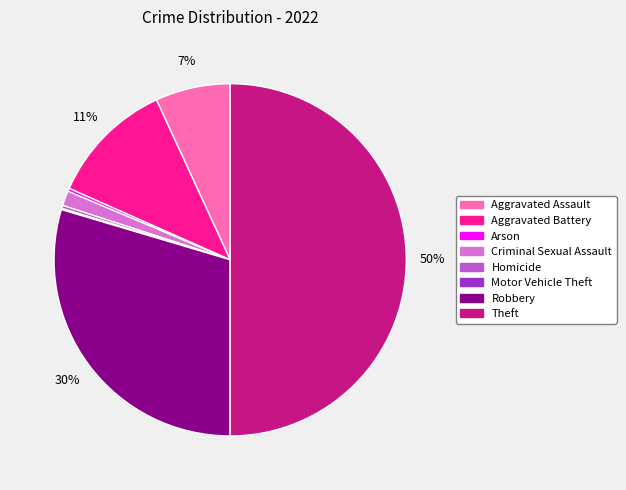

Which slice is the largest?

Theft